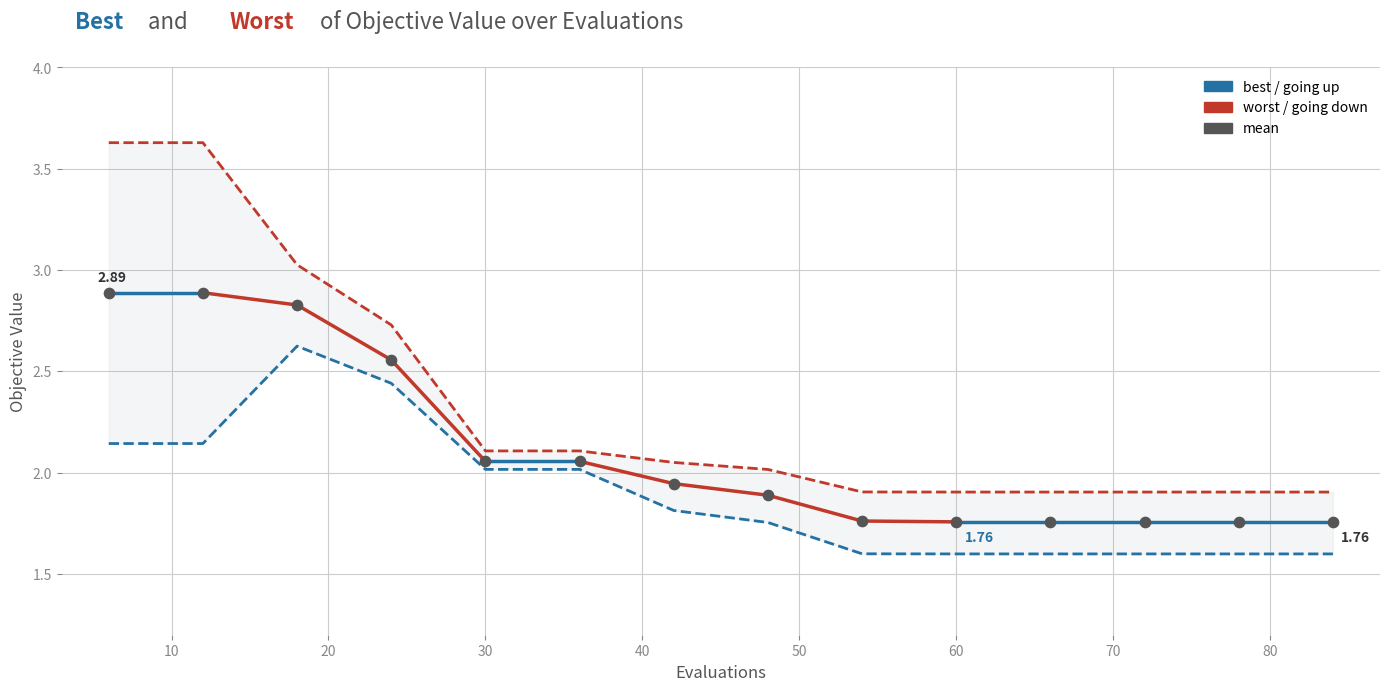

Which series contains the highest Y value?

worst